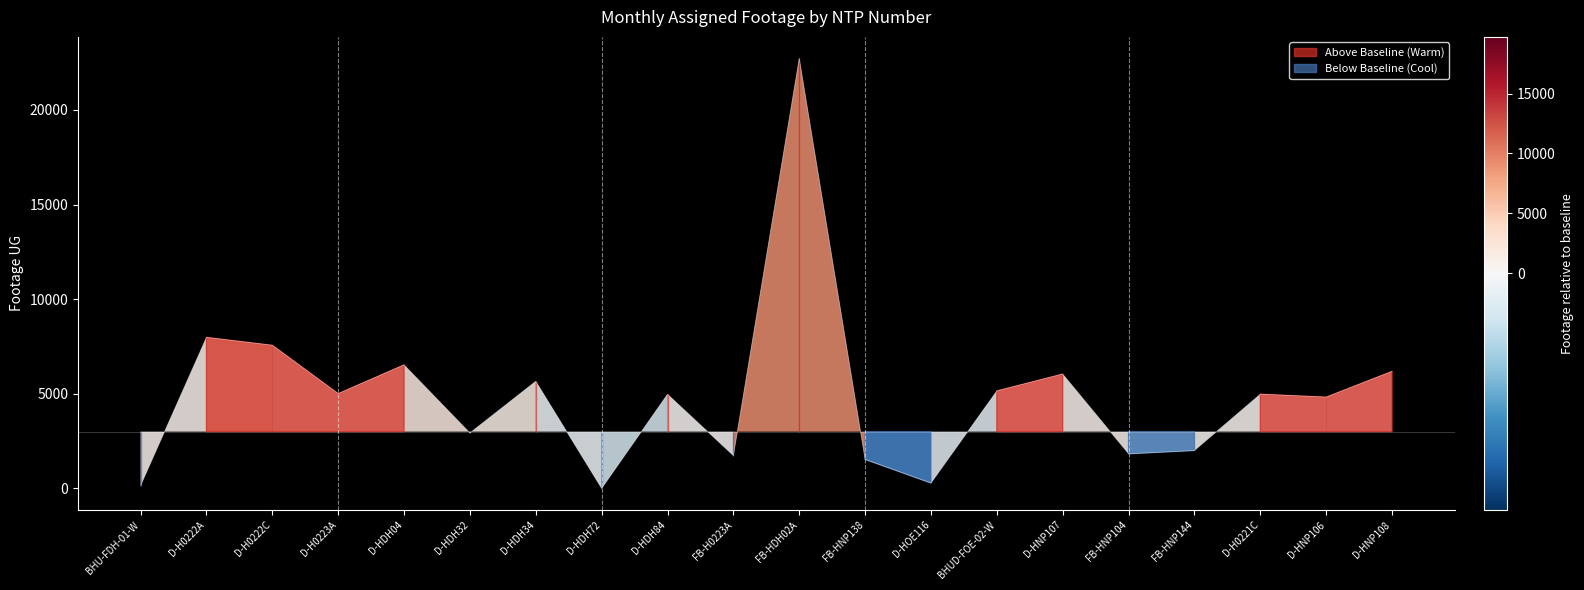

What is the label of the 15th point from the right?

D-HDH32